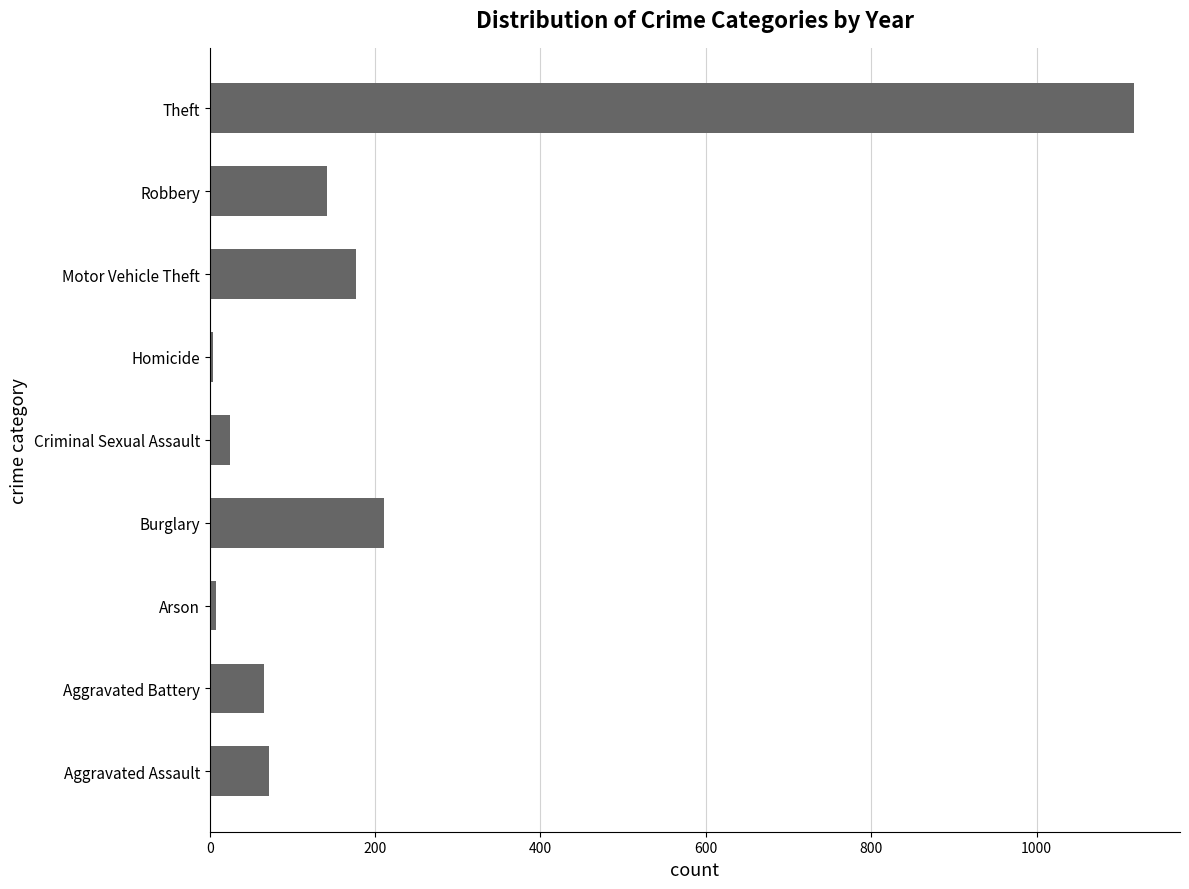

What value does the data have at Burglary?

210.8